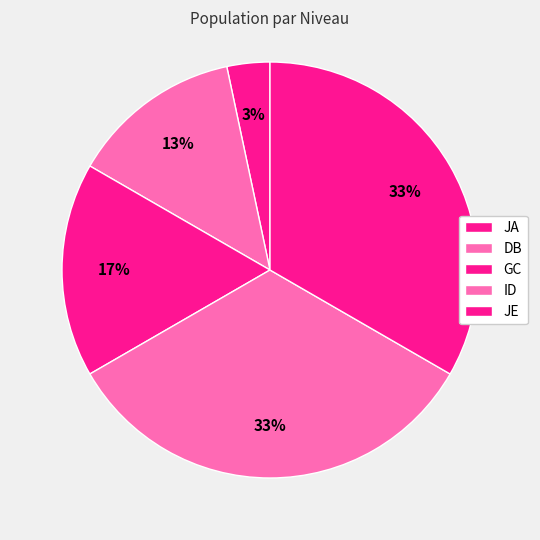

The GC slice represents 17% of the pie. True or false?

True